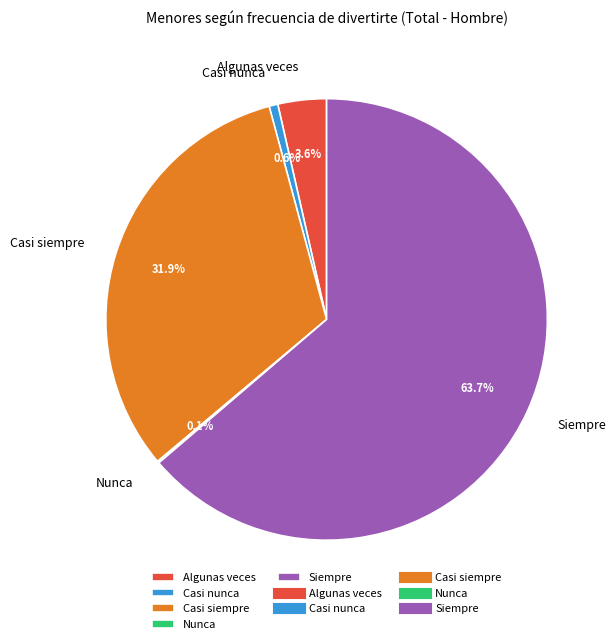

Does Siempre account for over 50% of the chart?

Yes